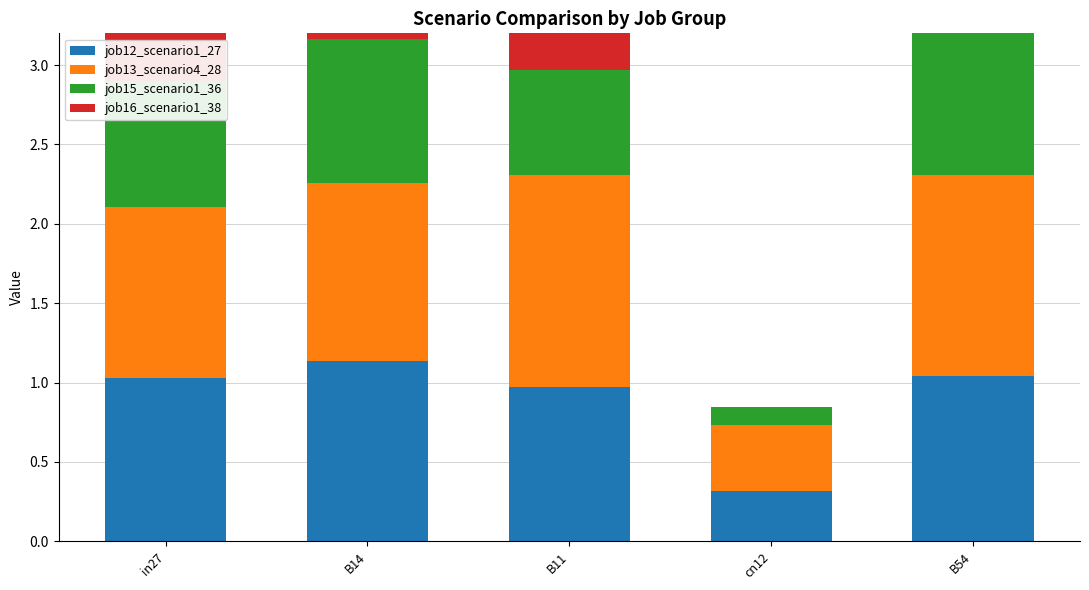

Which series changed the most between in27 and B14?

job15_scenario1_36